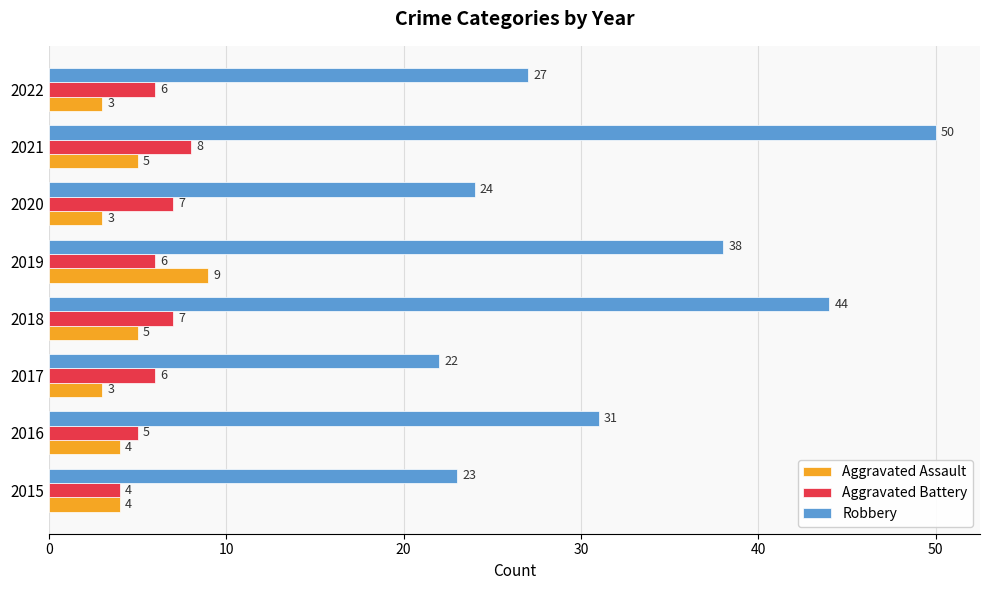

What is the sum of the Robbery values at 2022 and 2018?

71